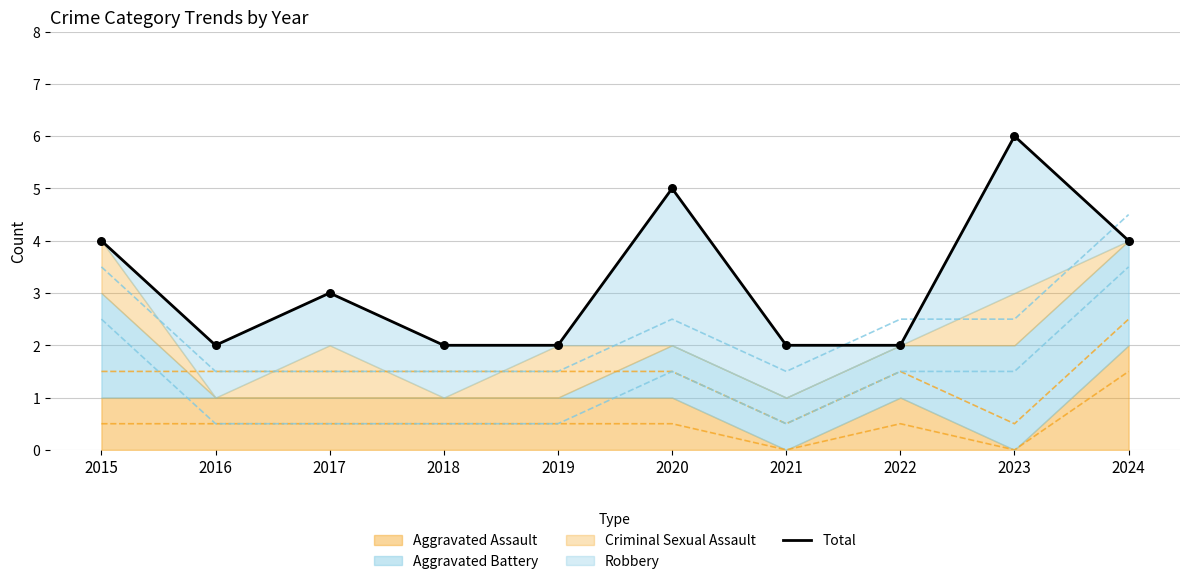

What is the ratio of the value at 2017 to the value at 2023?

0.5